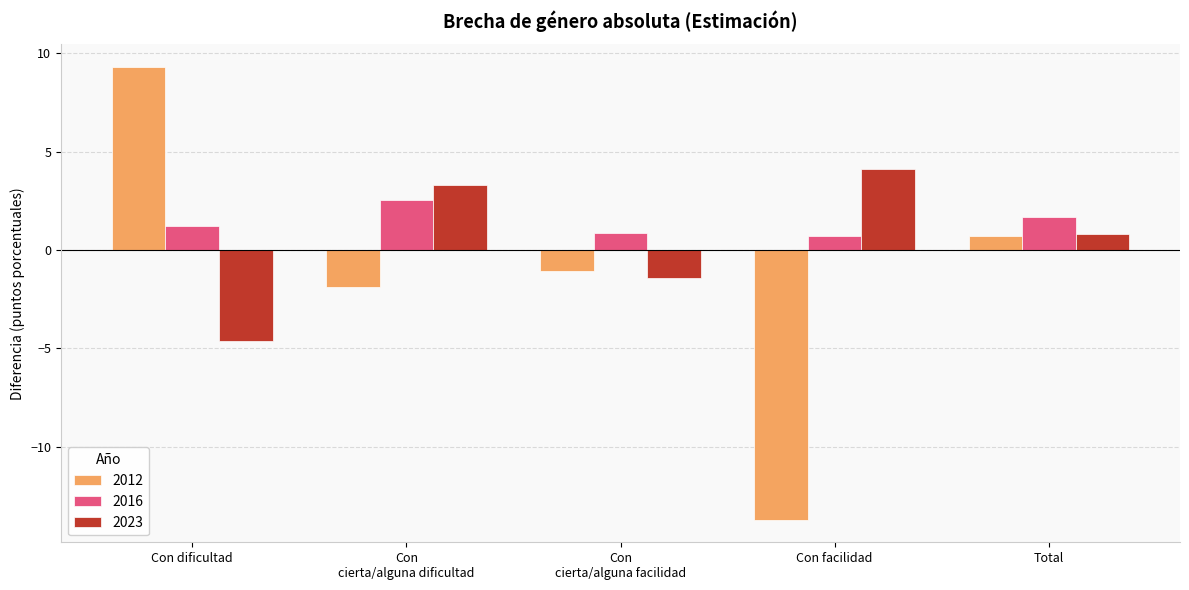

What is the minimum value for 2023?

-4.6